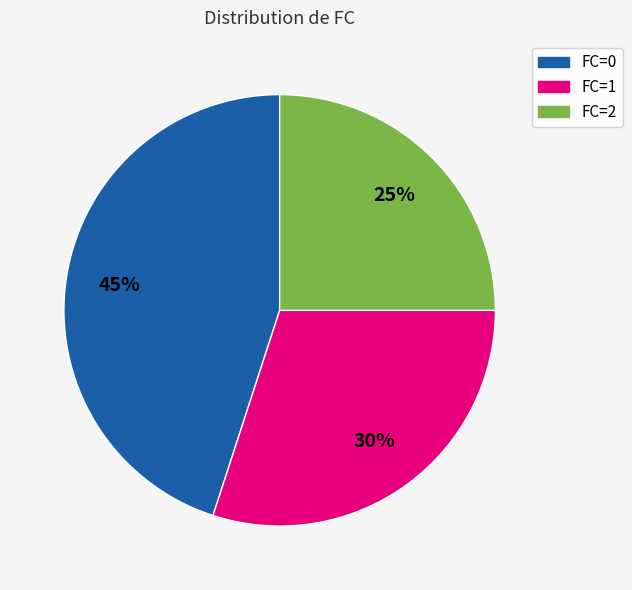

To the nearest percent, what is the difference between the FC=2 and FC=0 slice percentages?

20%